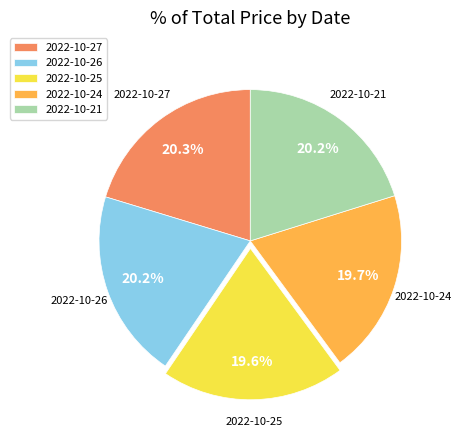

Combined, what portion of the pie is 2022-10-26 and 2022-10-25?

39.8%